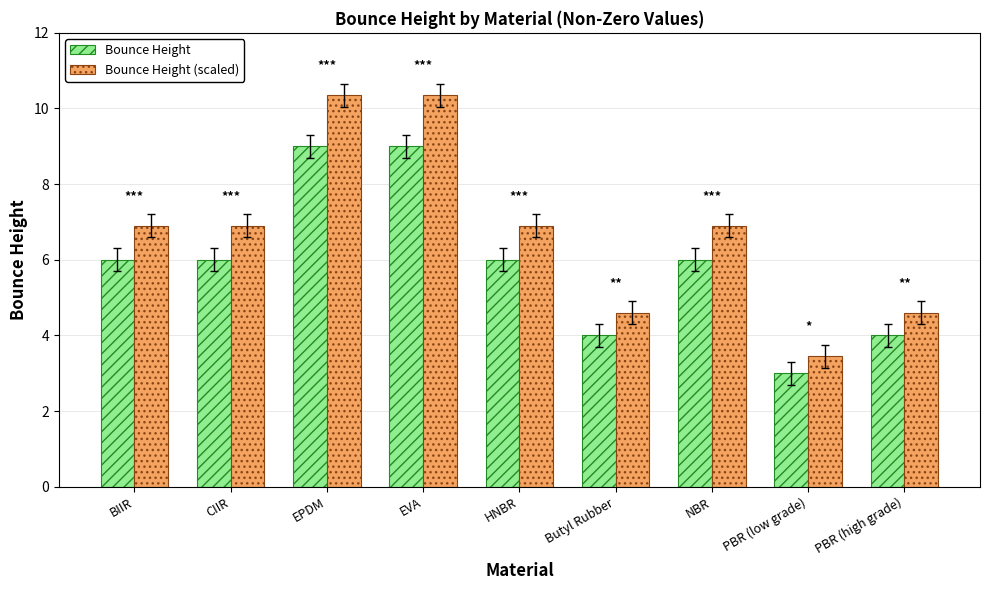

Which series has the largest range (max minus min)?

Bounce Height (scaled)